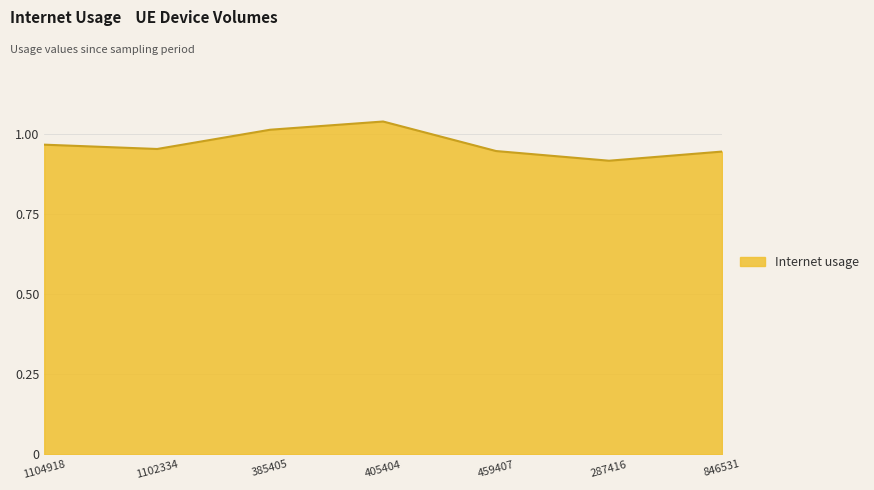

At which category does the chart reach its minimum across all series?

287416